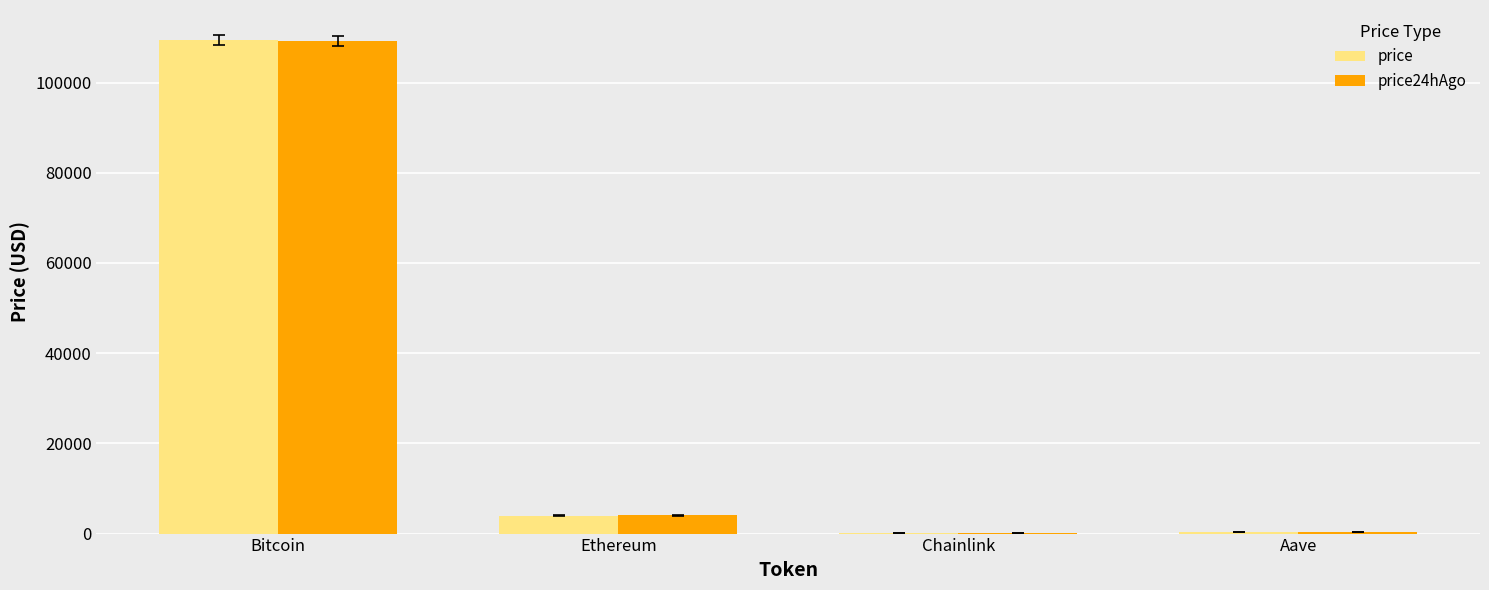

Where is price nearest to the value 54737?

Ethereum